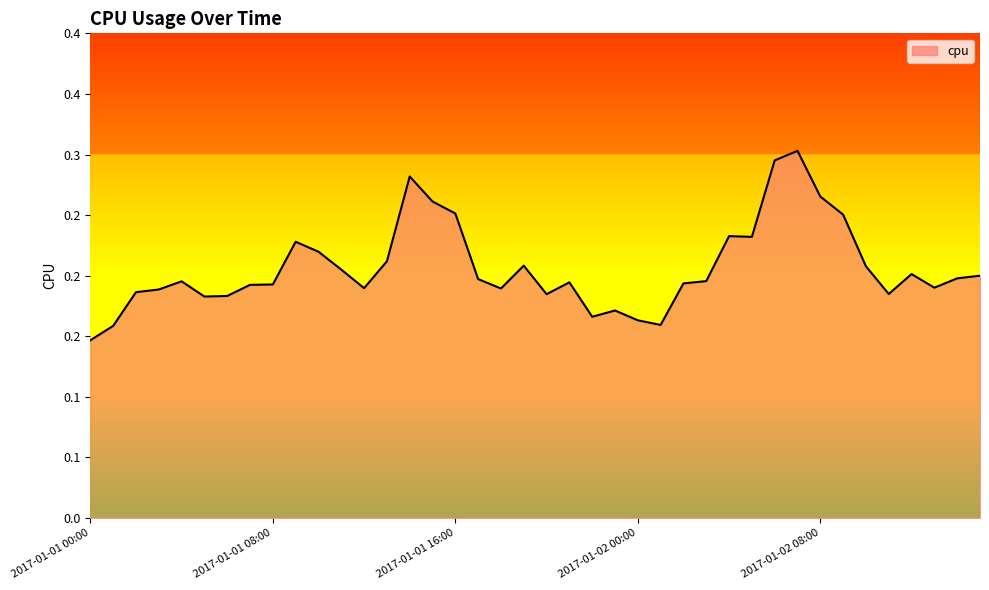

Is this an area chart (filled region under the line)?

Yes